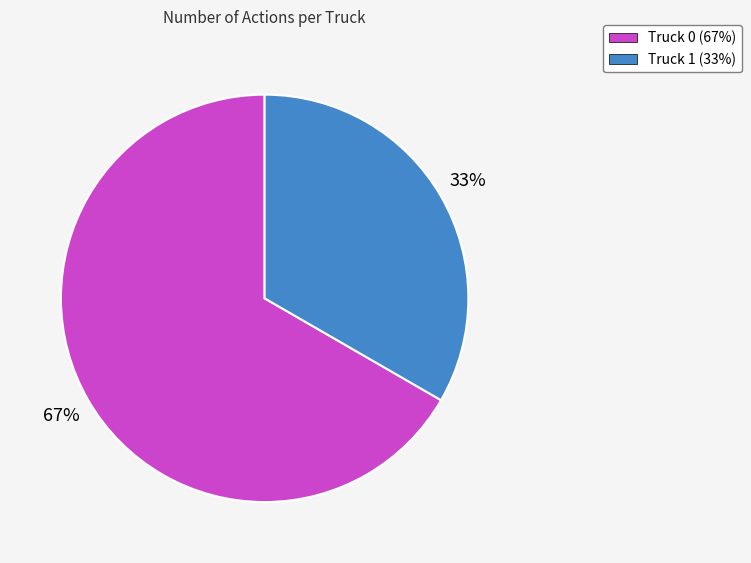

Which category accounts for the majority?

Truck 0